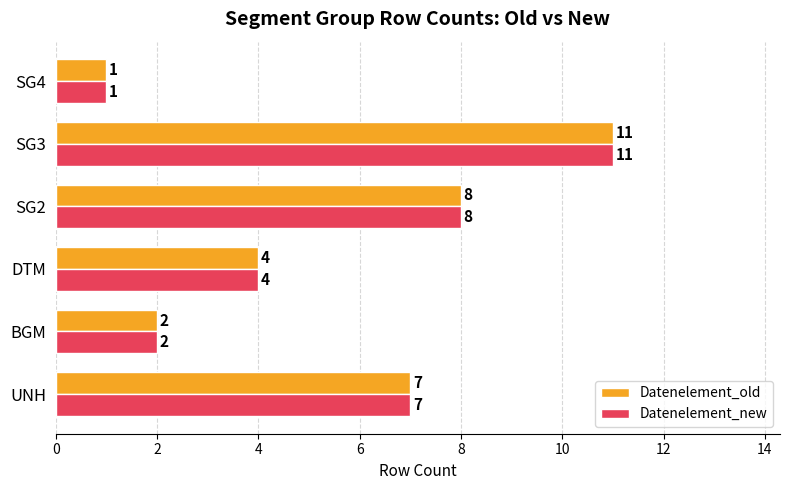

What is the difference between the Datenelement_new values at SG4 and SG2?

7